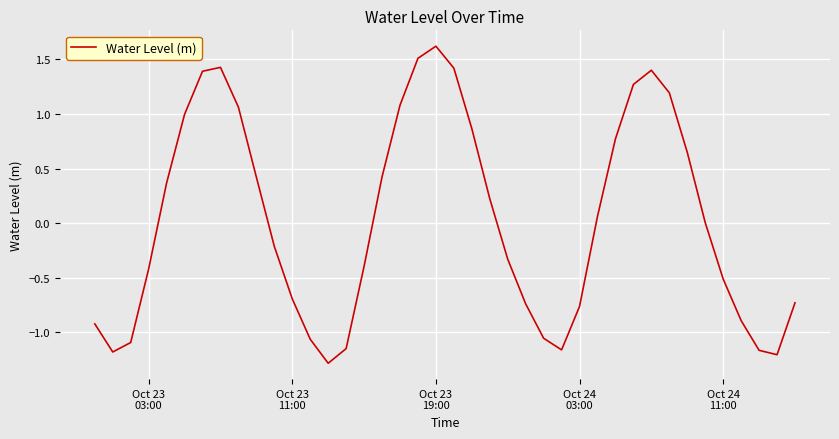

What is the smallest value displayed?

-1.3